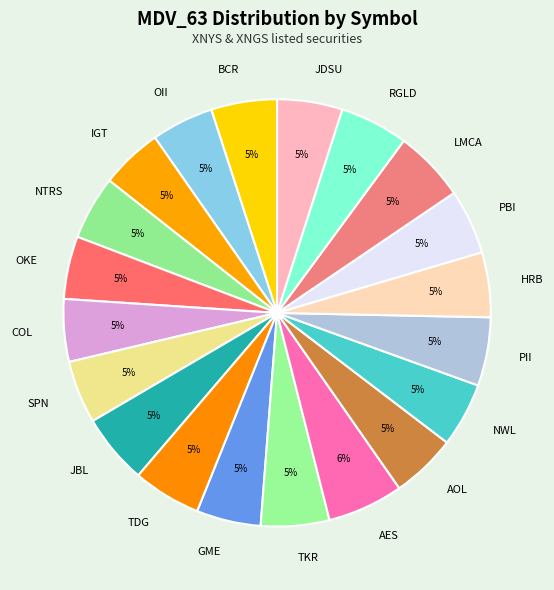

To the nearest percent, what portion does GME represent?

5%